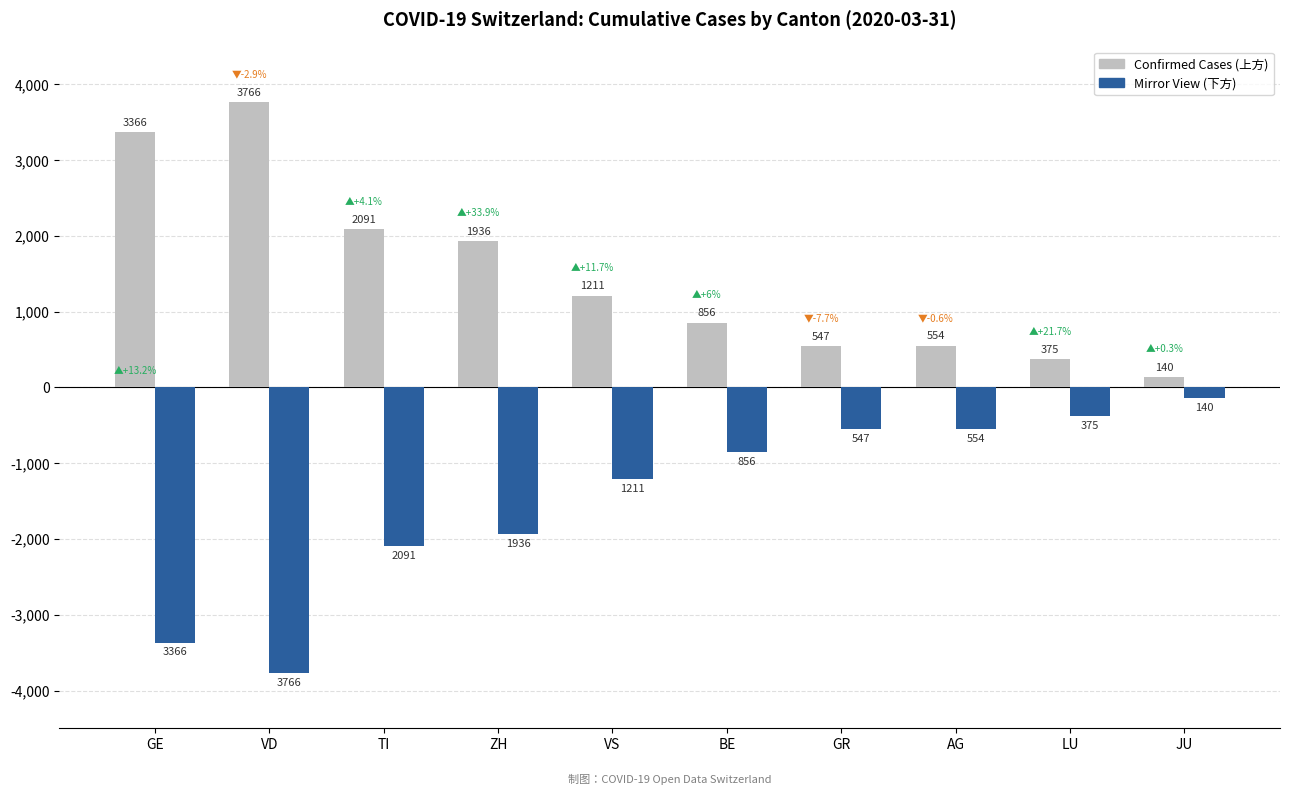

What is the spread (max minus min) of values at AG?

1108